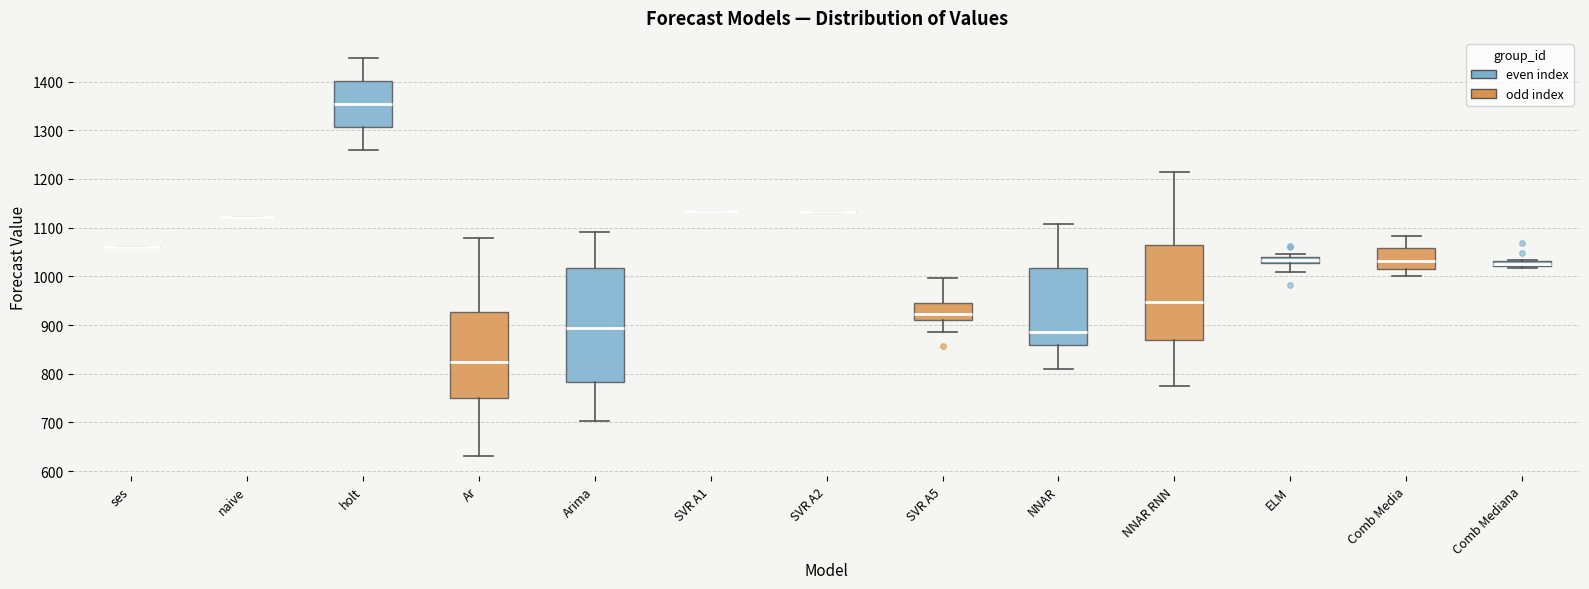

Which box is the tallest, from its lower edge to its upper edge?

Arima